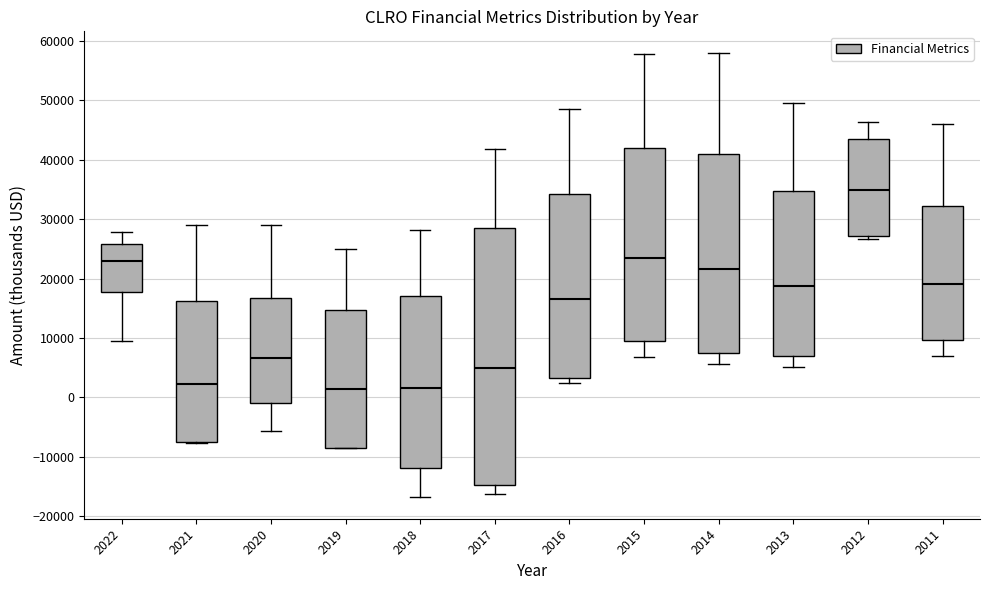

Comparing the boxes themselves (not the whiskers), which one is the tallest?

2017